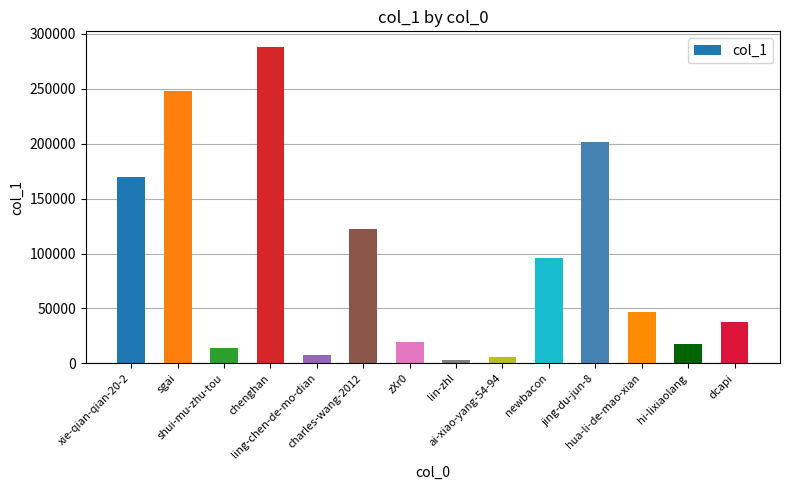

What is the sum of the values at jing-du-jun-8 and hua-li-de-mao-xian?

248067